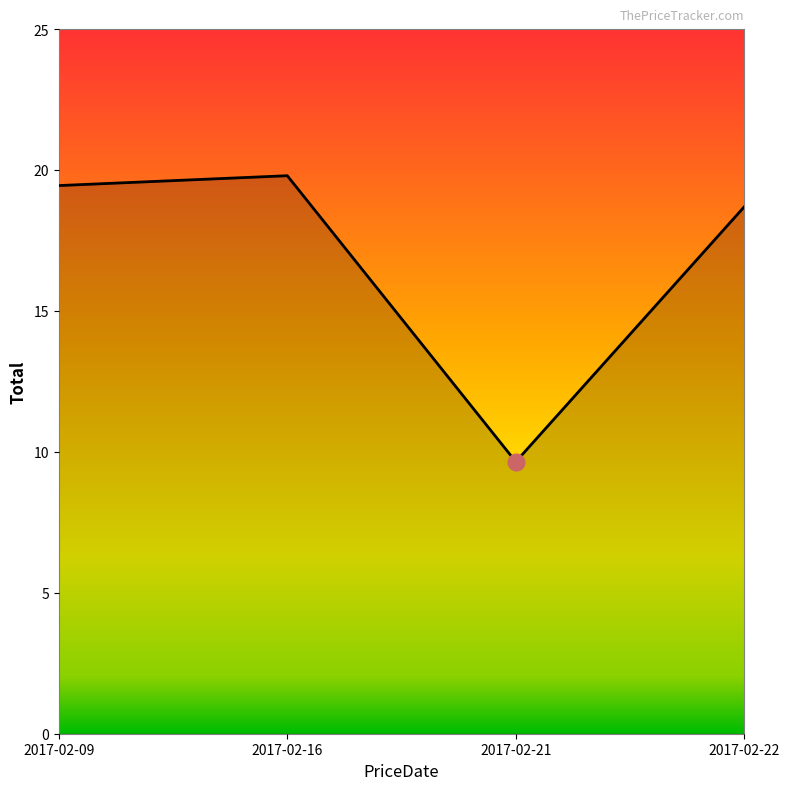

Count the number of data series in this chart.

1